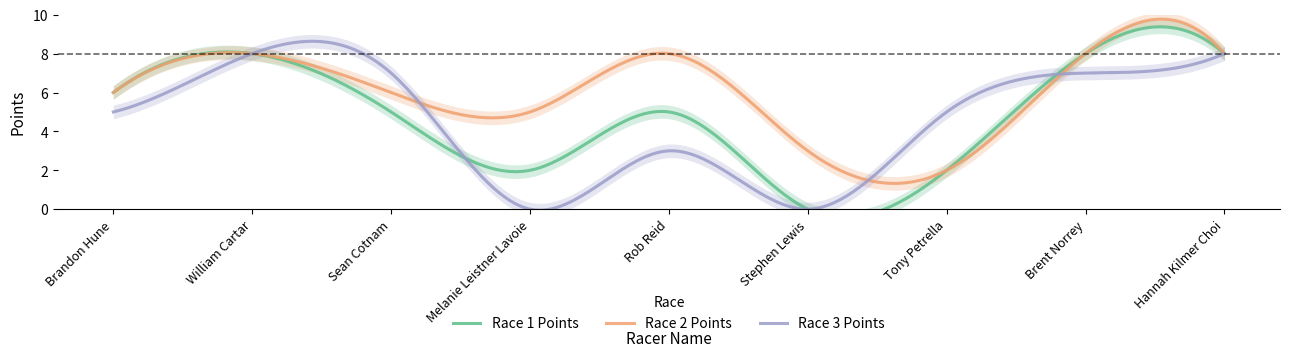

What is the label of the 9th point from the left?

Hannah Kilmer Choi